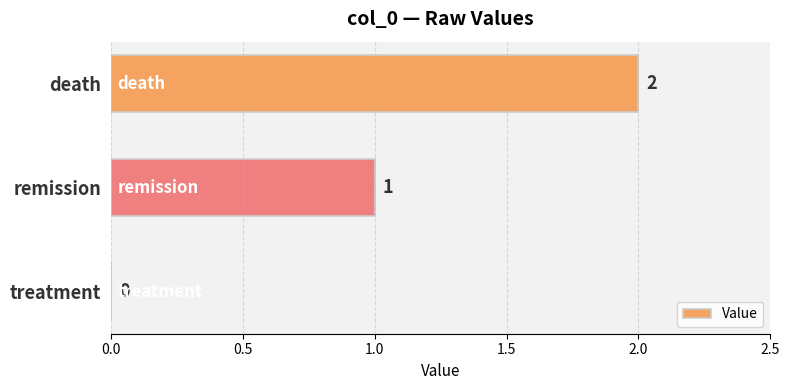

Which category has the highest value across all series?

death